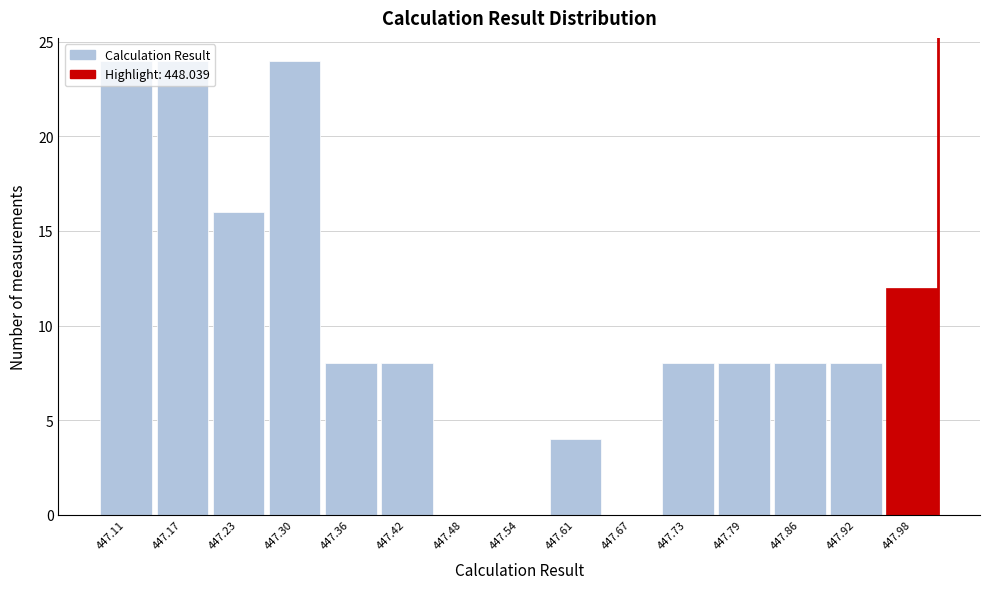

Which has a higher value, 447.42 or 447.48?

447.42